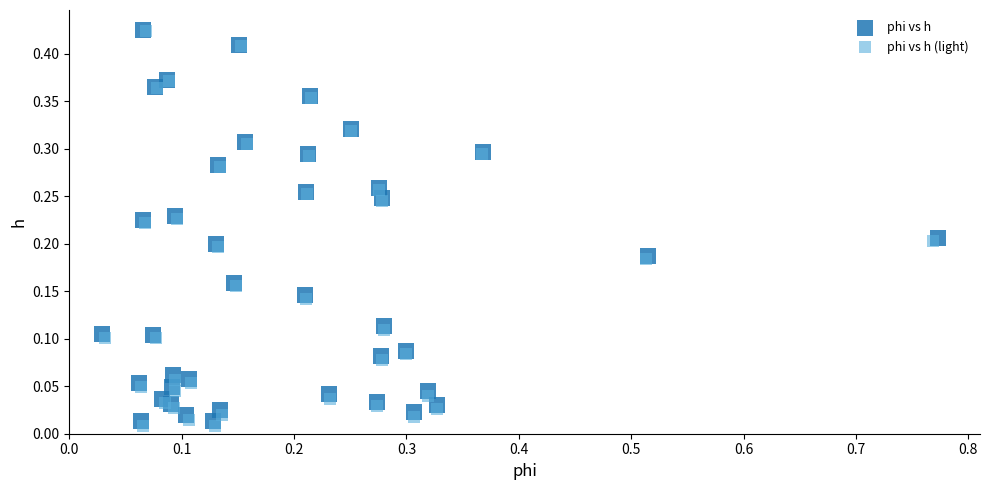

Which series has the largest Y range (max minus min)?

phi vs h (light)